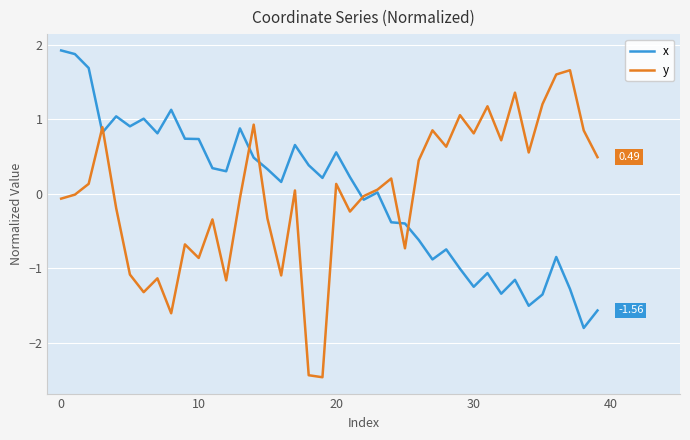

List the series in order of their peak value, highest first.

x, y